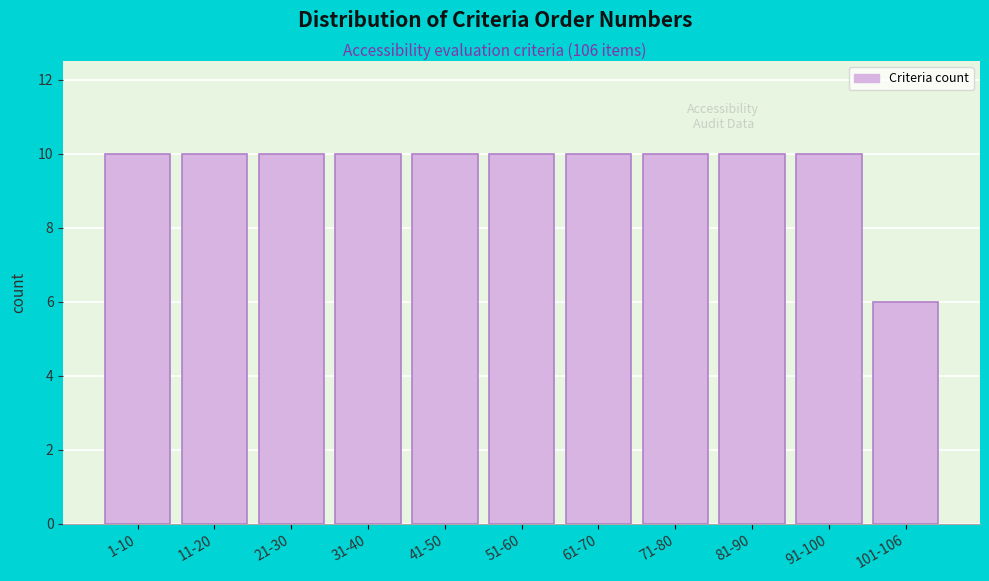

Reading right to left, extract all data points from this chart.

101-106=6	91-100=10	81-90=10	71-80=10	61-70=10	51-60=10	41-50=10	31-40=10	21-30=10	11-20=10	1-10=10